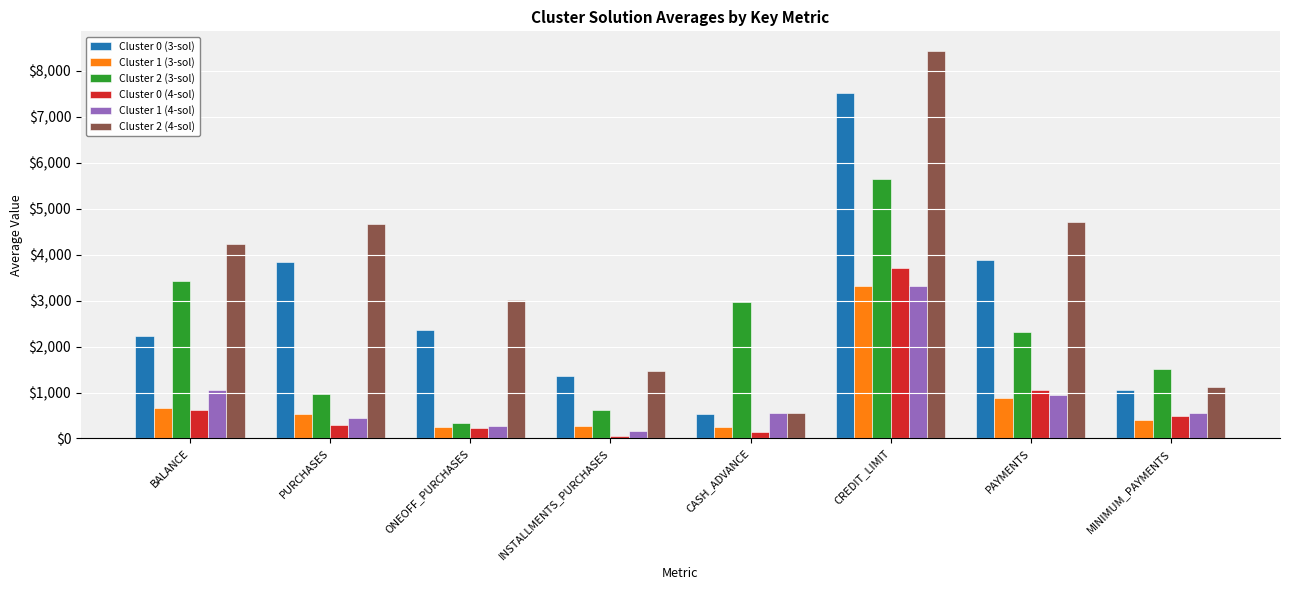

True or false: Cluster 1 (4-sol) has a value of 3319.9 at CREDIT_LIMIT.

True